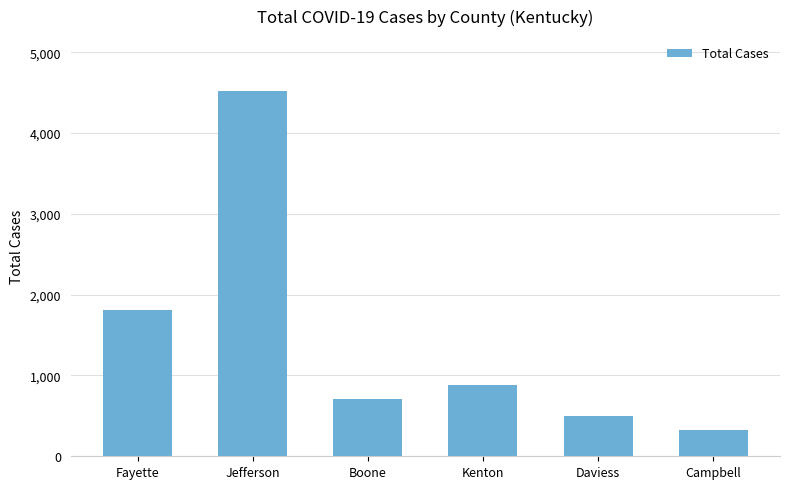

What position from the left is Boone?

3